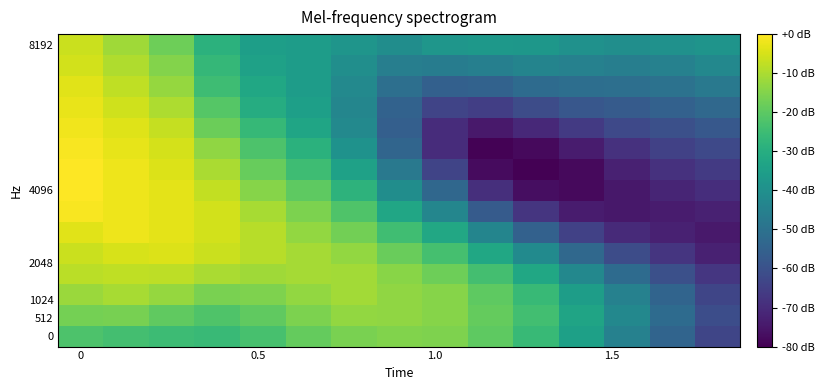

How many categories are shown in the chart?

15